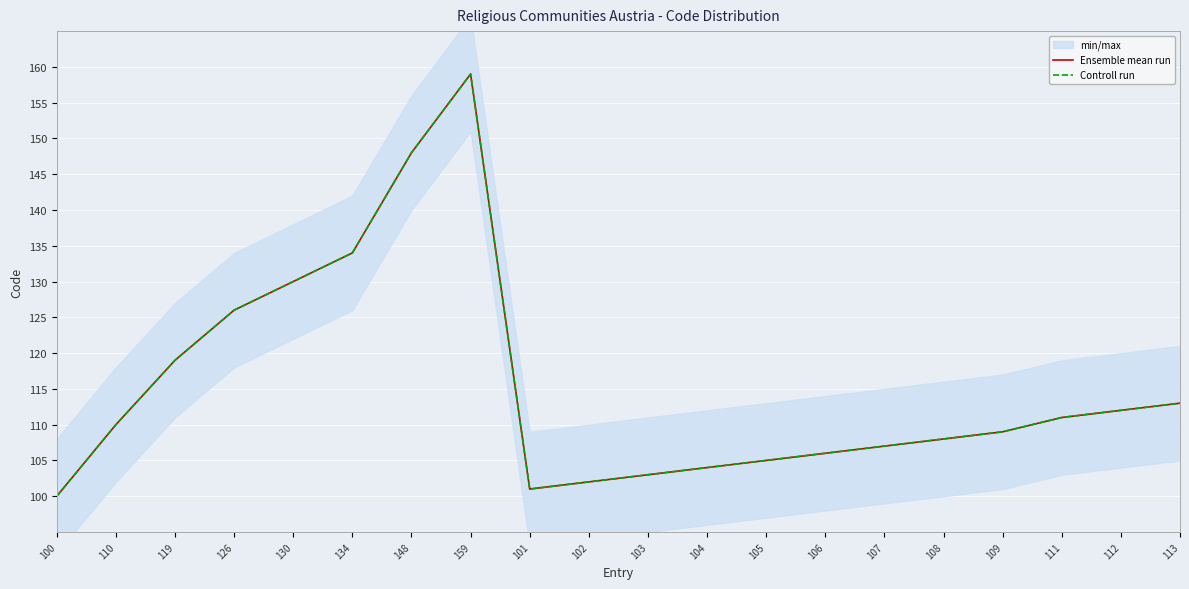

What are all the series names shown in the legend?

Ensemble mean run, Controll run